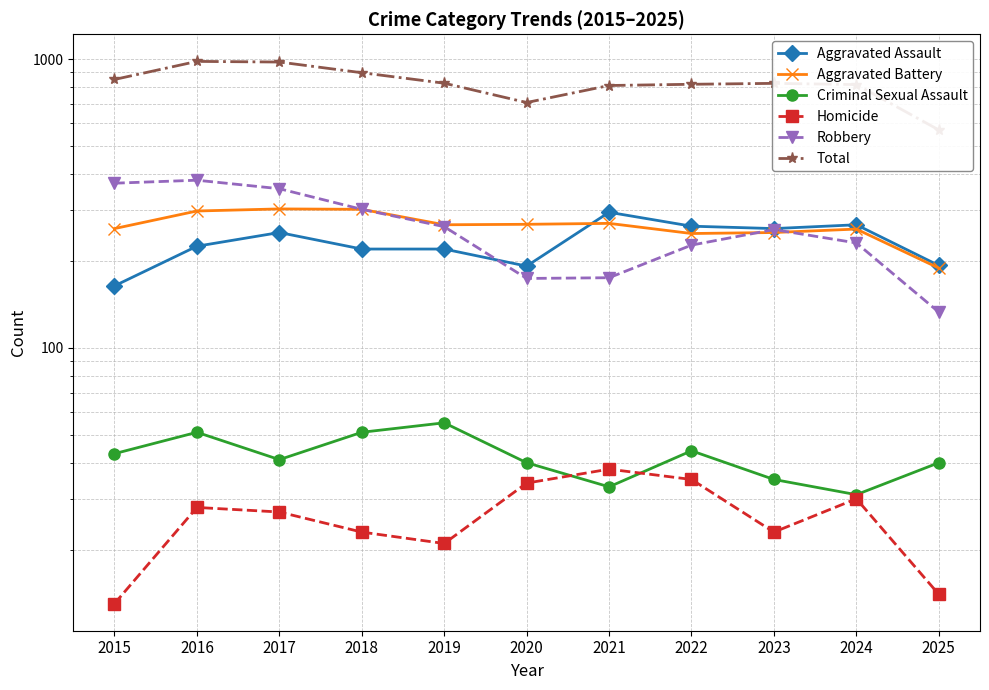

What is the lowest value of the Total series?

569